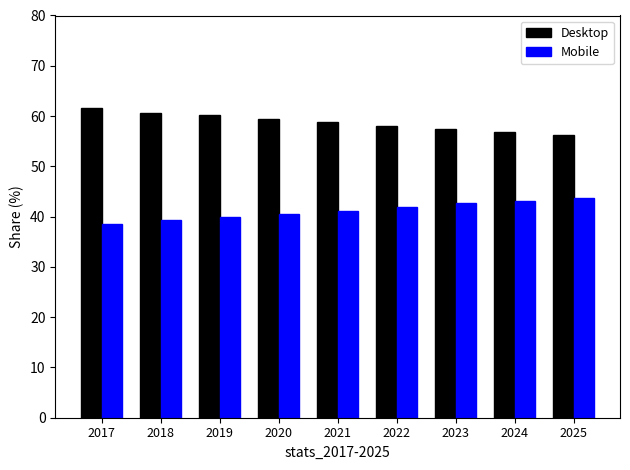

Is the value of Mobile at 2018 greater than the value of Desktop at 2025?

No